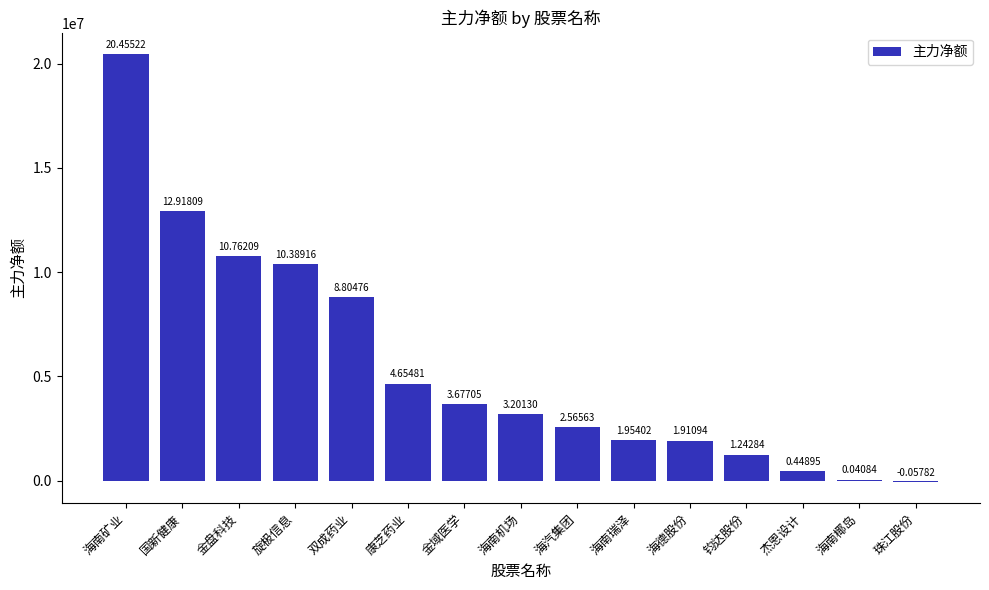

Rank the categories by value from lowest to highest.

珠江股份, 海南椰岛, 杰恩设计, 钧达股份, 海德股份, 海南瑞泽, 海汽集团, 海南机场, 金域医学, 康芝药业, 双成药业, 旋极信息, 金盘科技, 国新健康, 海南矿业